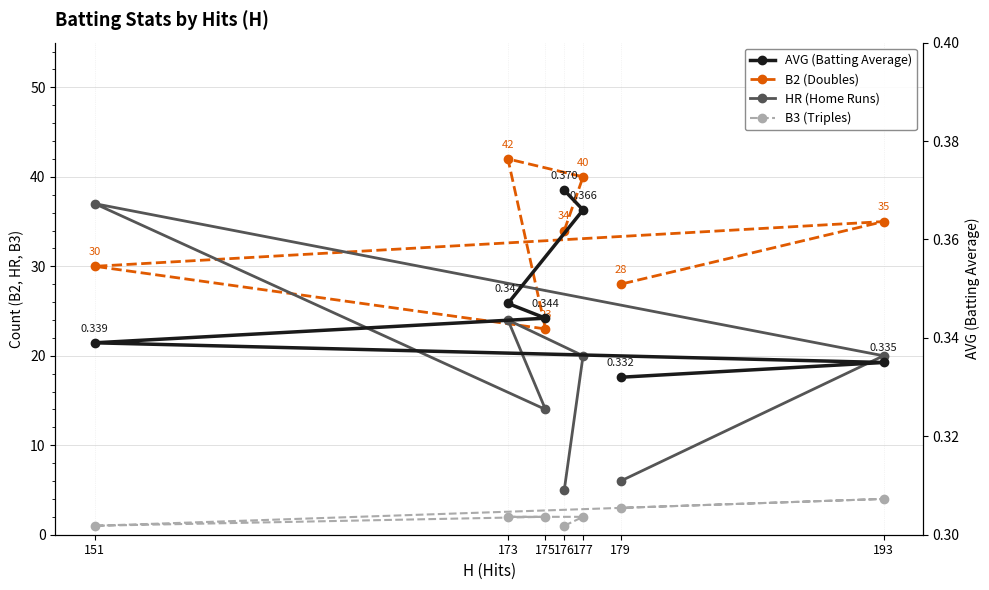

How many interior local valleys does the B3 (Triples) series have?

1